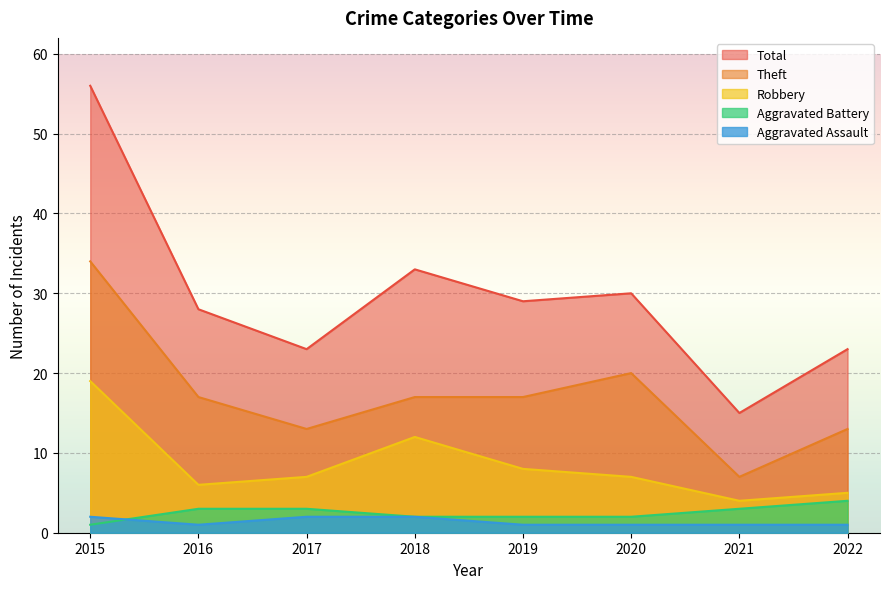

Reading right to left, extract all data points from this chart.

Aggravated Assault: 2022=1	2021=1	2020=1	2019=1	2018=2	2017=2	2016=1	2015=2
Aggravated Battery: 2022=4	2021=3	2020=2	2019=2	2018=2	2017=3	2016=3	2015=1
Robbery: 2022=5	2021=4	2020=7	2019=8	2018=12	2017=7	2016=6	2015=19
Theft: 2022=13	2021=7	2020=20	2019=17	2018=17	2017=13	2016=17	2015=34
Total: 2022=23	2021=15	2020=30	2019=29	2018=33	2017=23	2016=28	2015=56